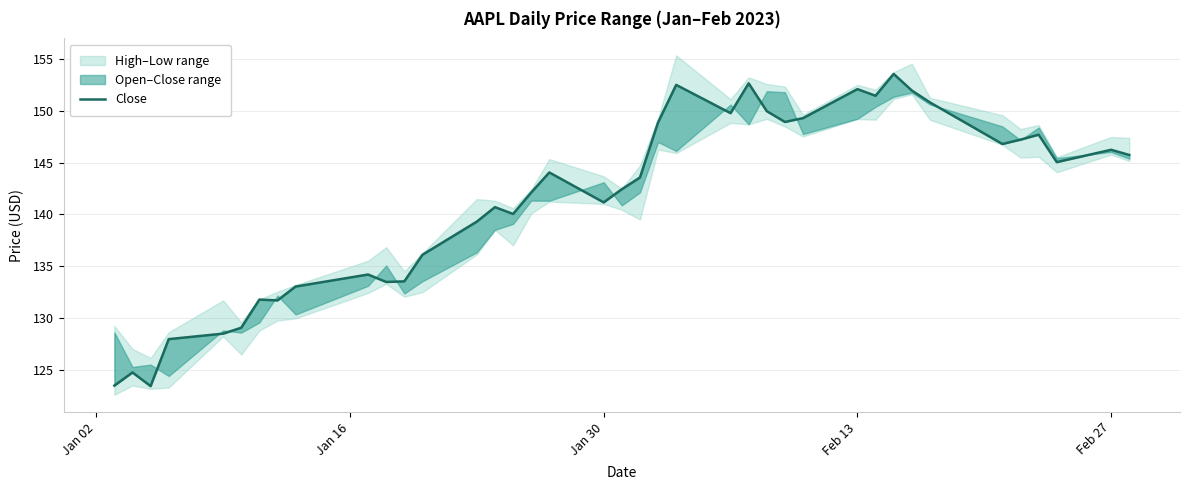

What is the average value?

141.4